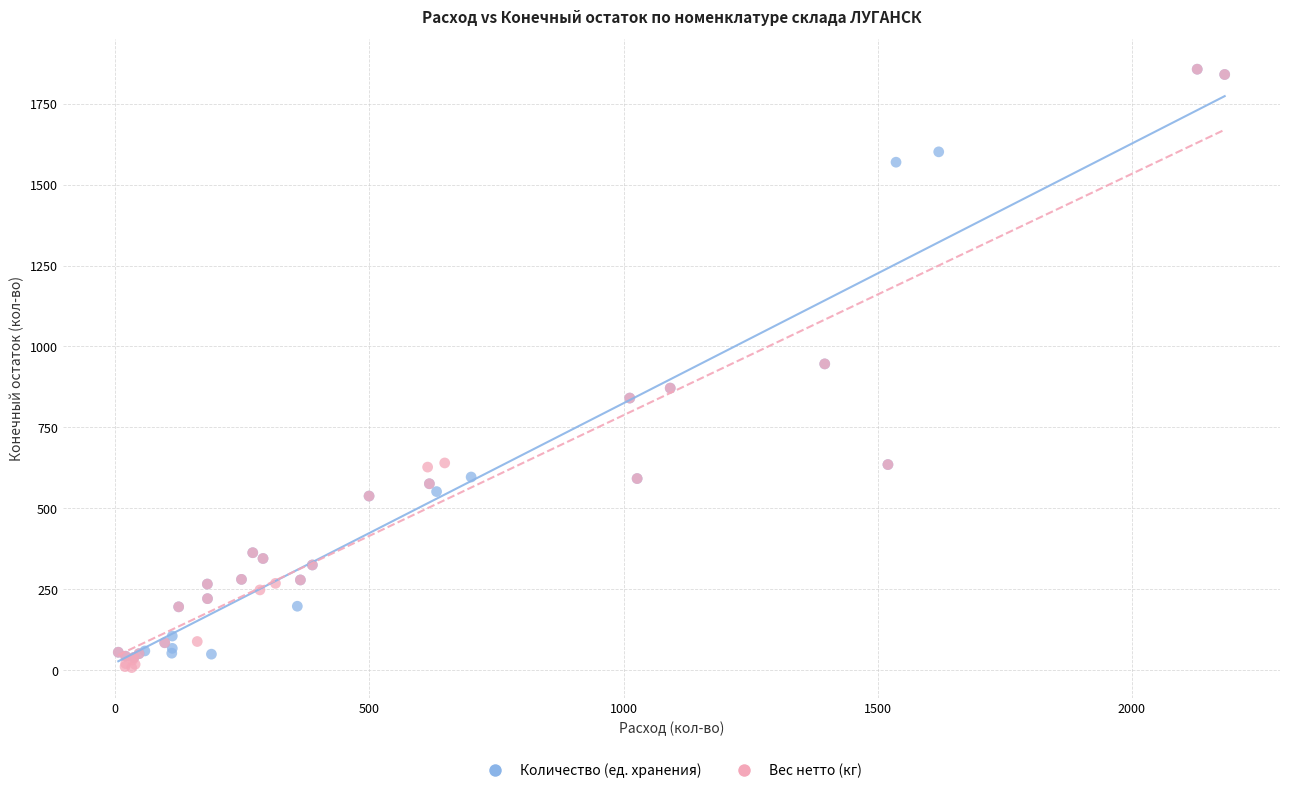

Which series has the largest Y range (max minus min)?

Вес нетто (кг)